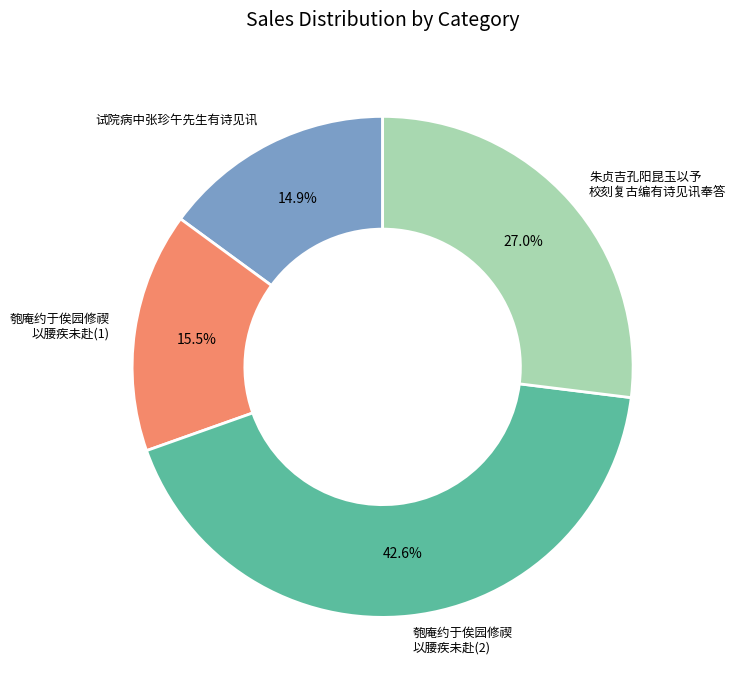

Count the number of slices in the pie.

4